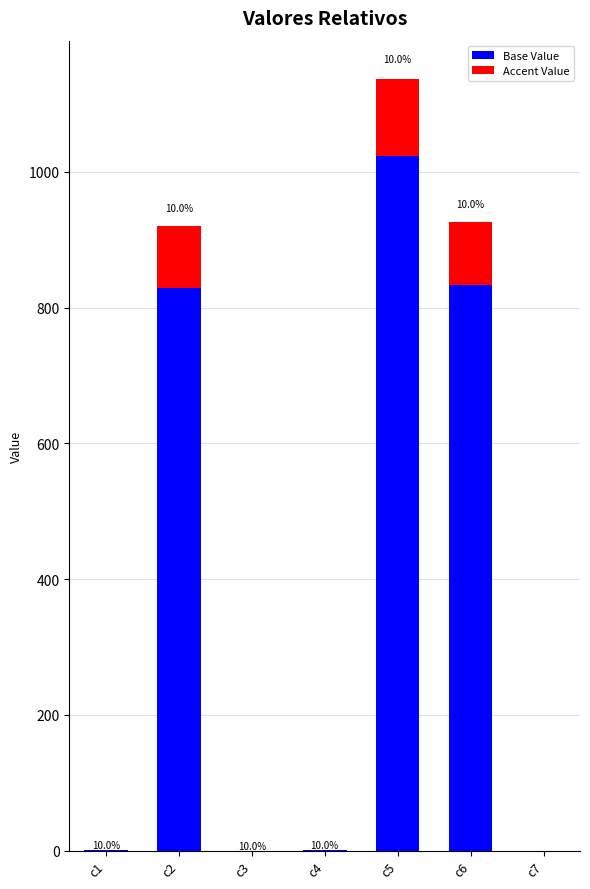

What is the highest value of the Base Value series?

1022.9